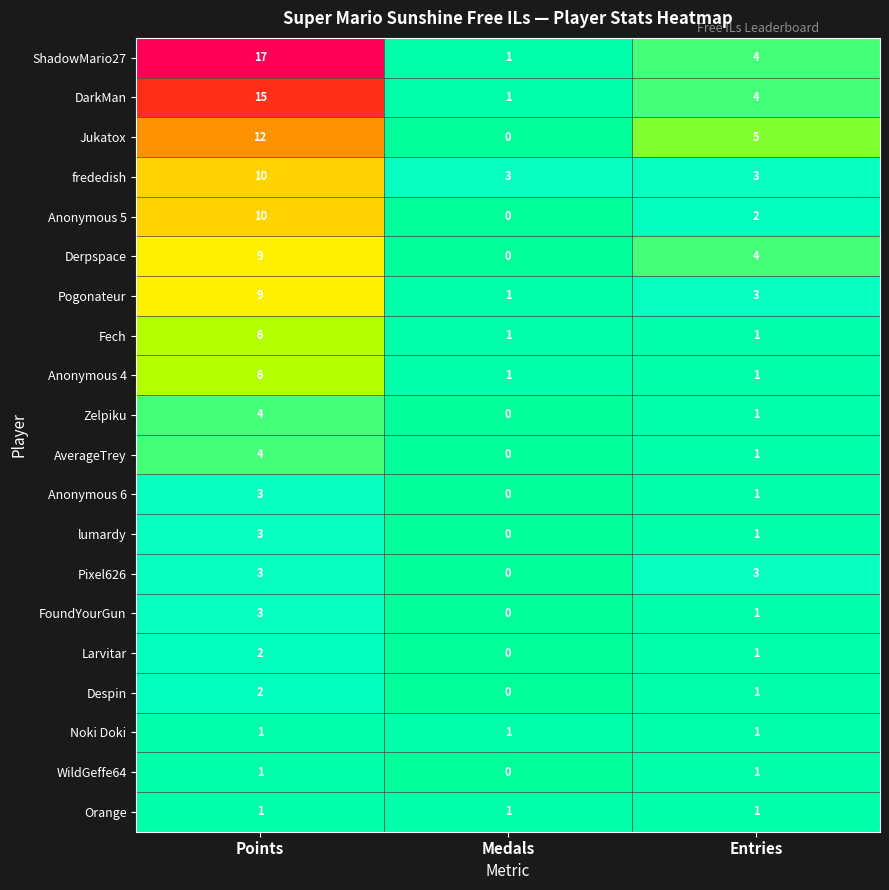

Where is Larvitar nearest to the value 1?

Entries